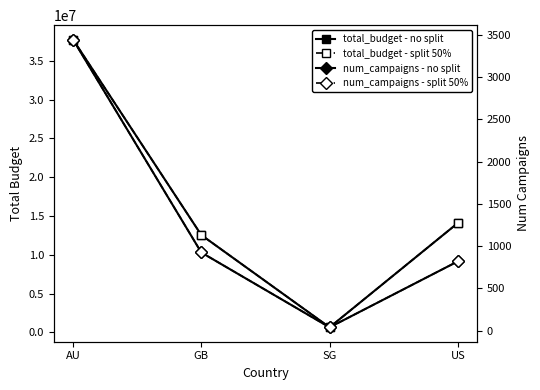

In num_campaigns - split 50%, how many points are lower than both neighbors (excluding endpoints)?

1